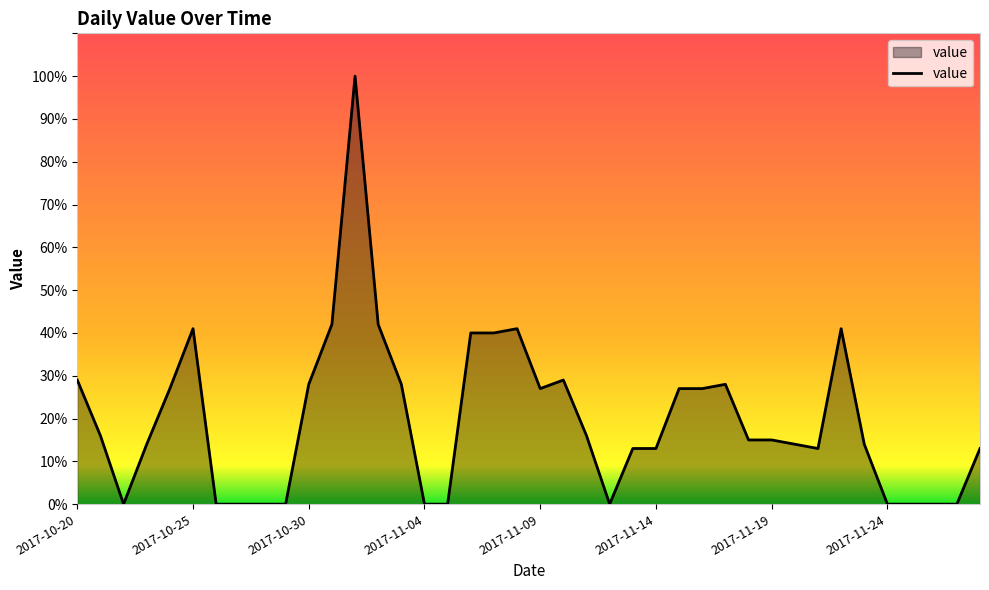

What is the difference between the maximum and second lowest values?

100